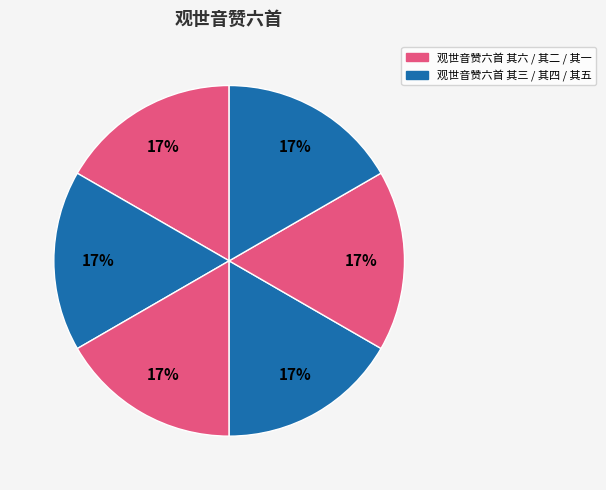

Count the number of slices in the pie.

6